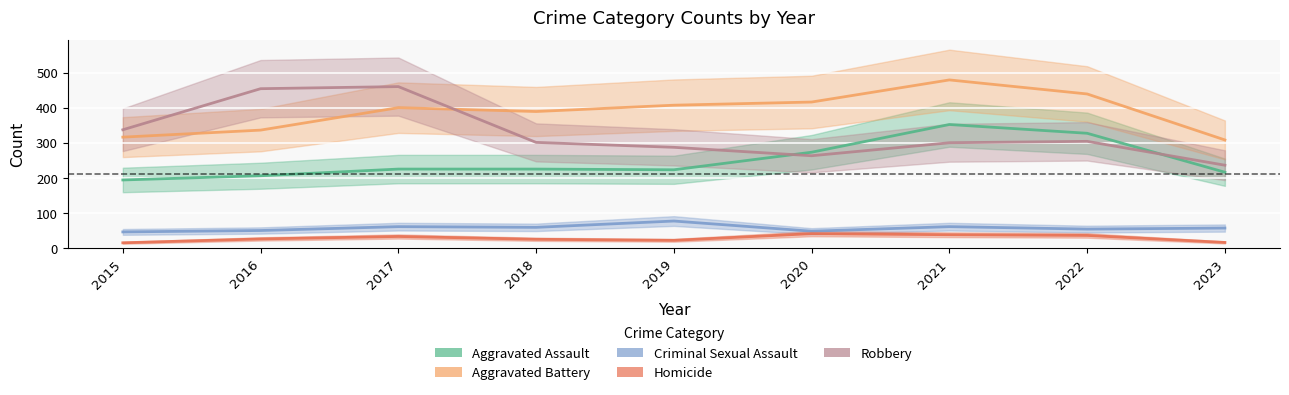

True or false: Homicide and Robbery cross at least once.

False